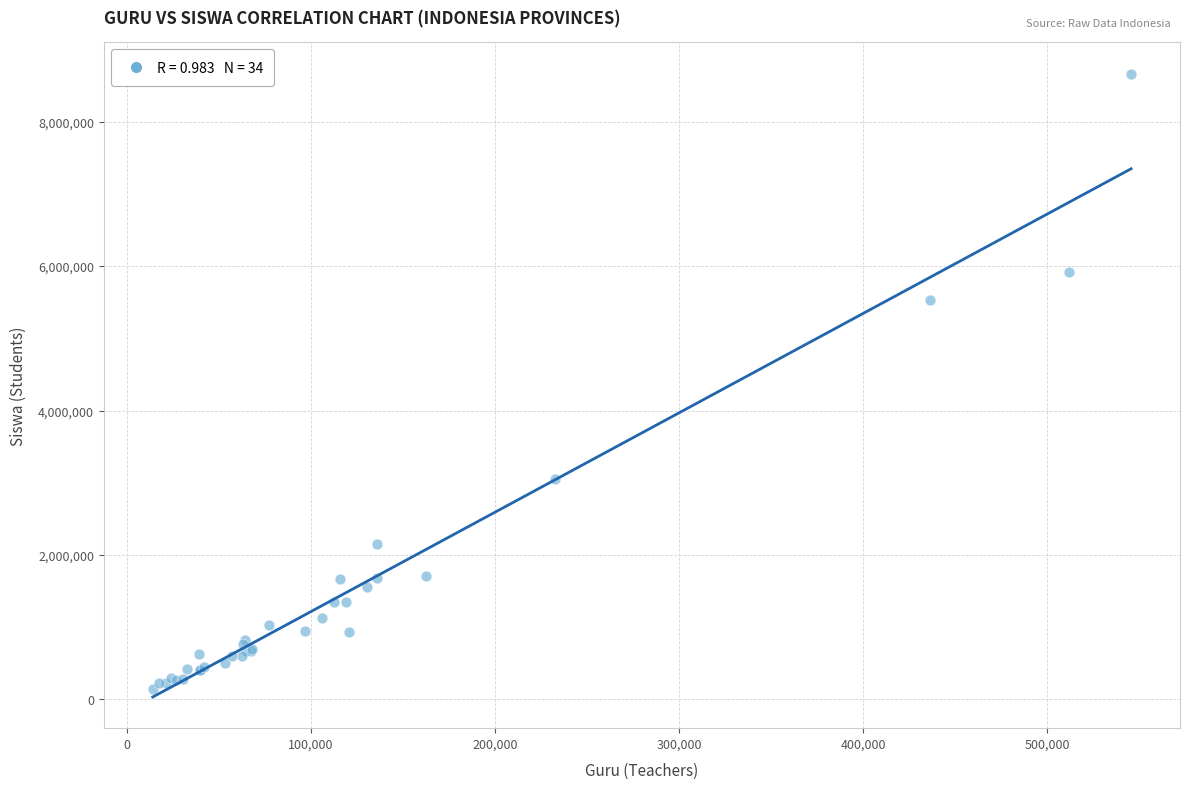

What Y value in the scatter plot is closest to 4407396?

5535876